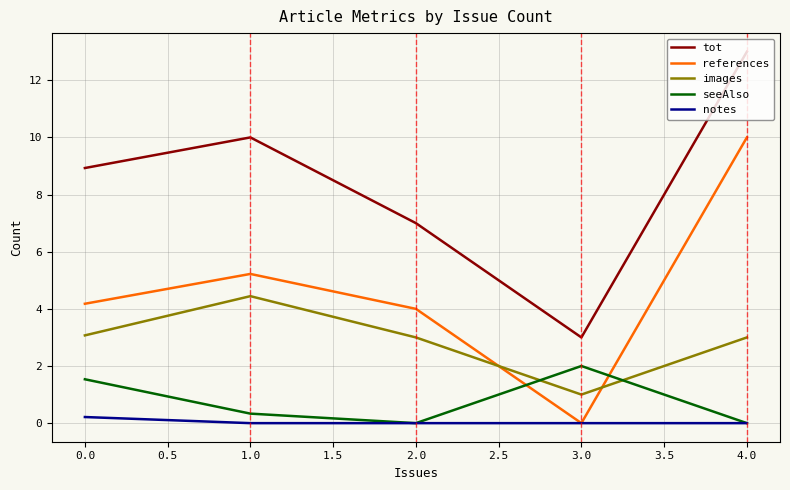

The value of images at 1.0 is 6.4. True or false?

False